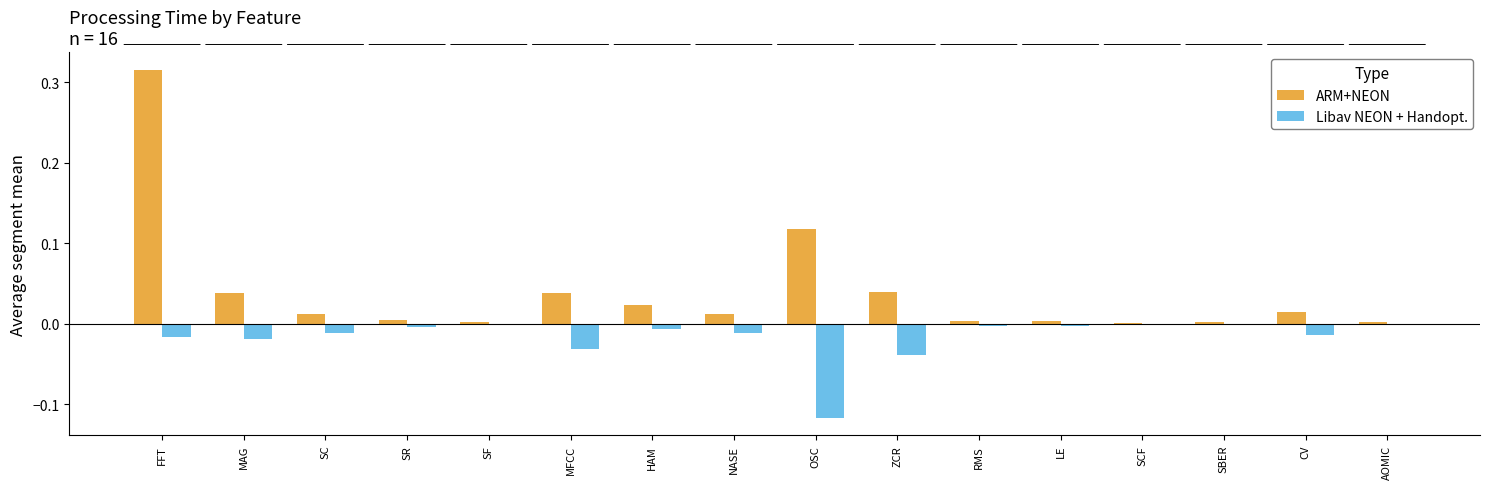

Is it true that ARM+NEON equals 0.1 at ZCR?

False